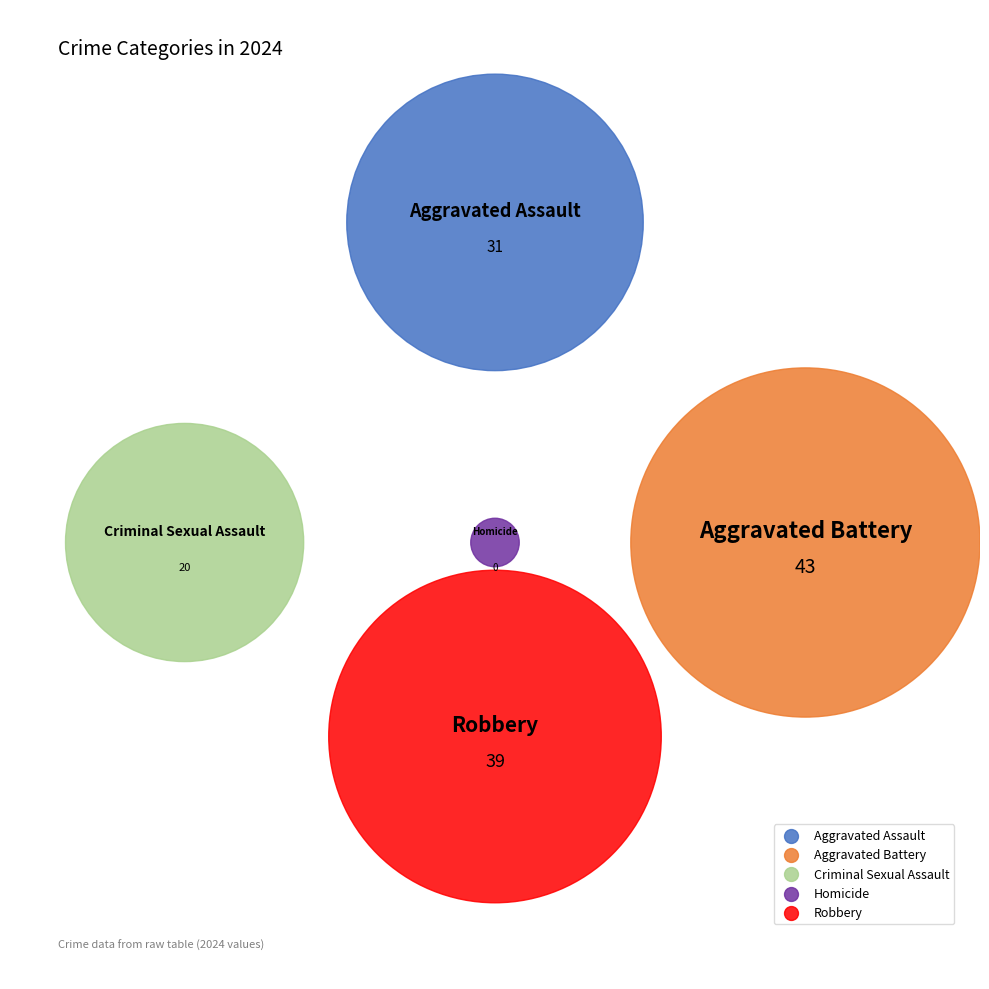

The Robbery slice represents 29% of the pie. True or false?

True